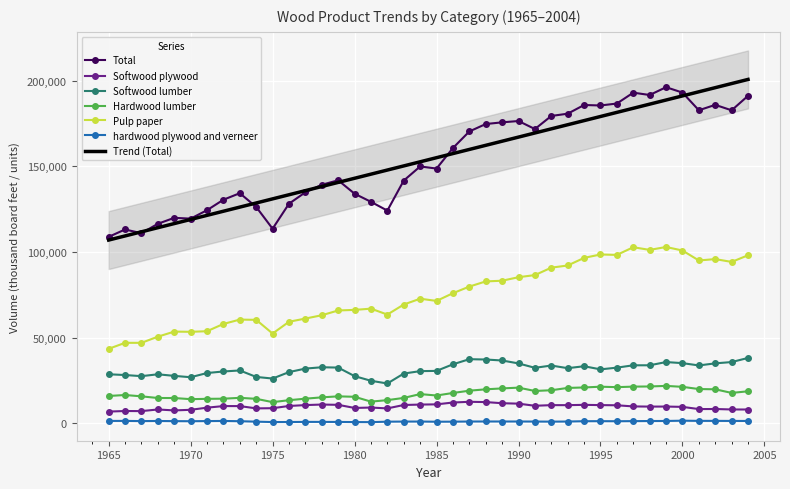

What is the value of the Softwood lumber point at the 15th from the left?

32509